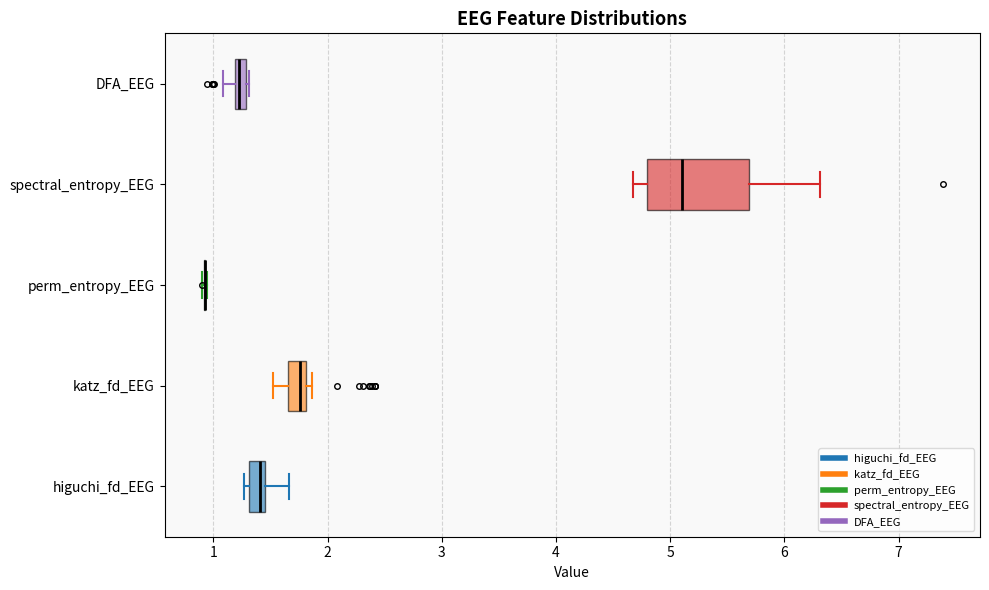

Where is the left edge of the box for spectral_entropy_EEG on the x-axis? The values are not printed on the chart, so give them approximately, as read against the axis.

4.8